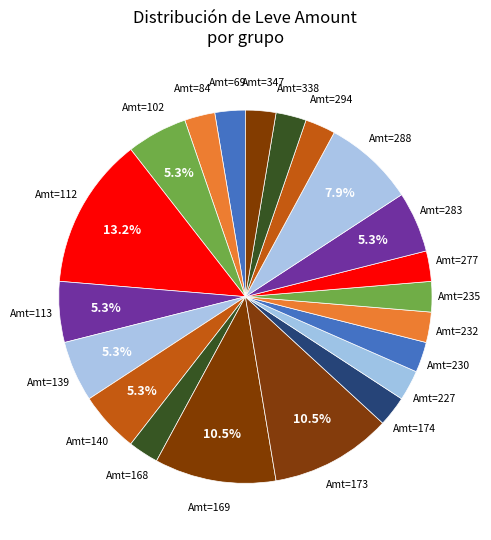

How many slices are in this pie chart?

21